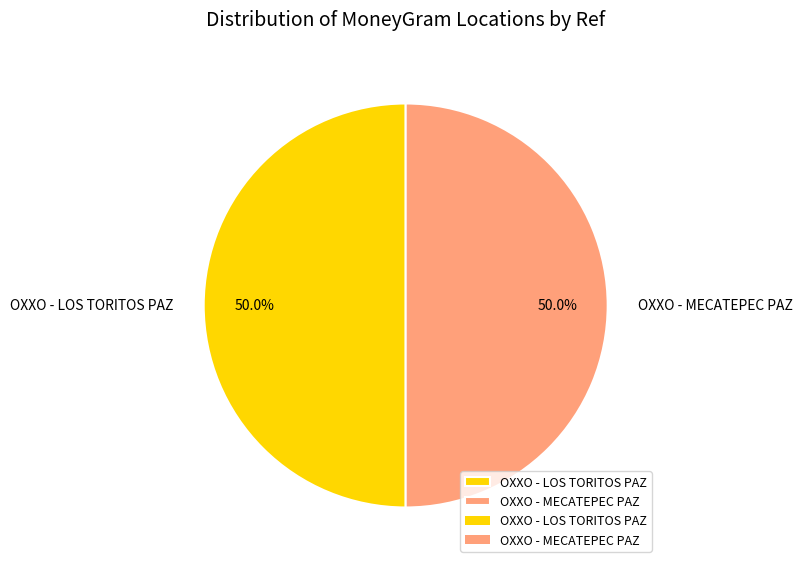

What is the ratio of the value at OXXO - LOS TORITOS PAZ to the value at OXXO - MECATEPEC PAZ?

1.0